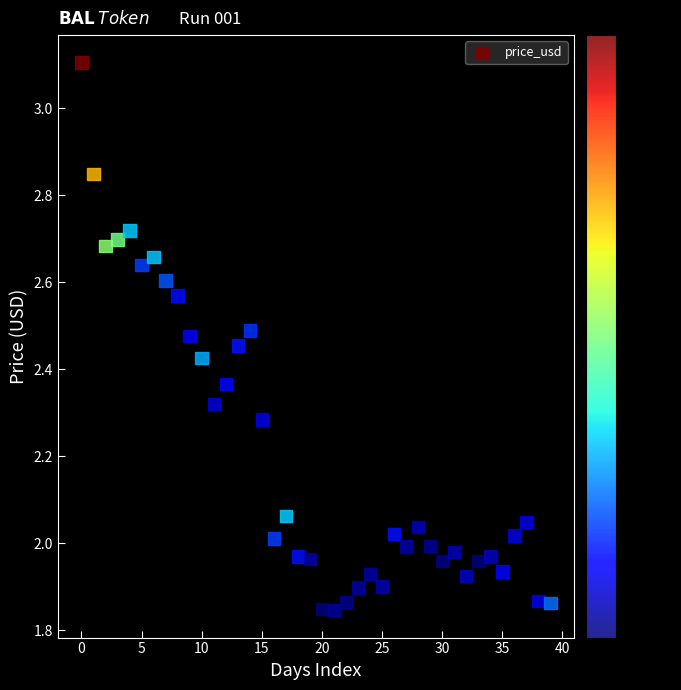

How many points are shown in the scatter plot?

40